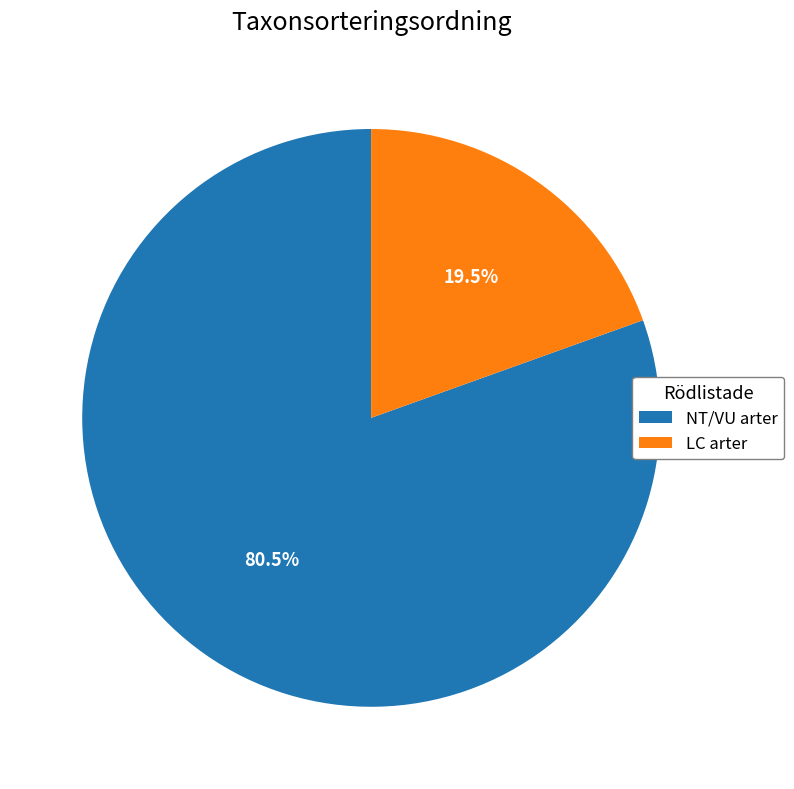

What is the largest slice in the pie chart?

NT/VU arter